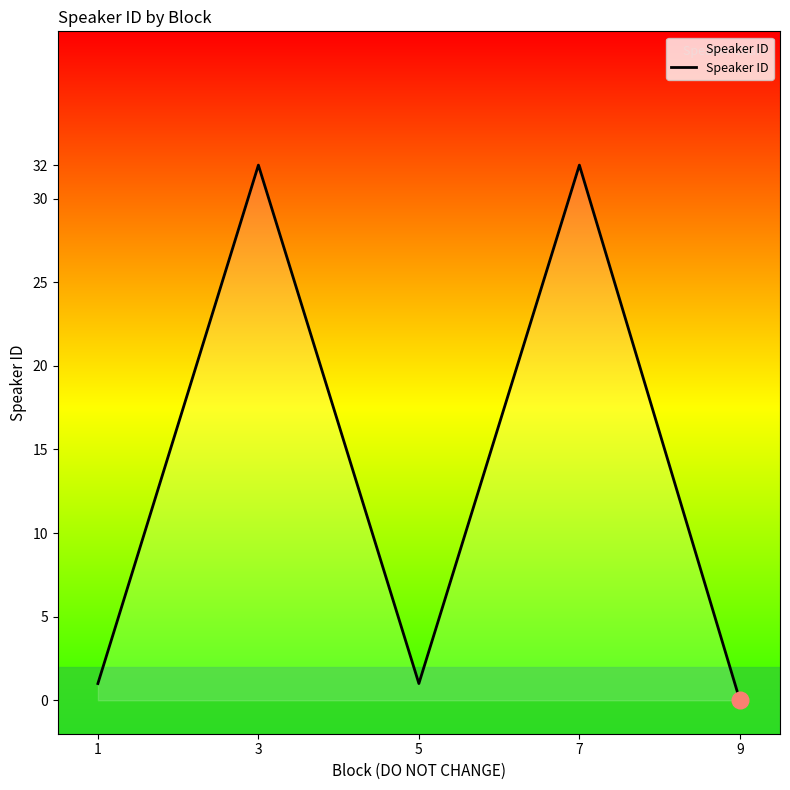

Reading left to right, transcribe all the data shown in this chart.

1=1	3=32	5=1	7=32	9=0